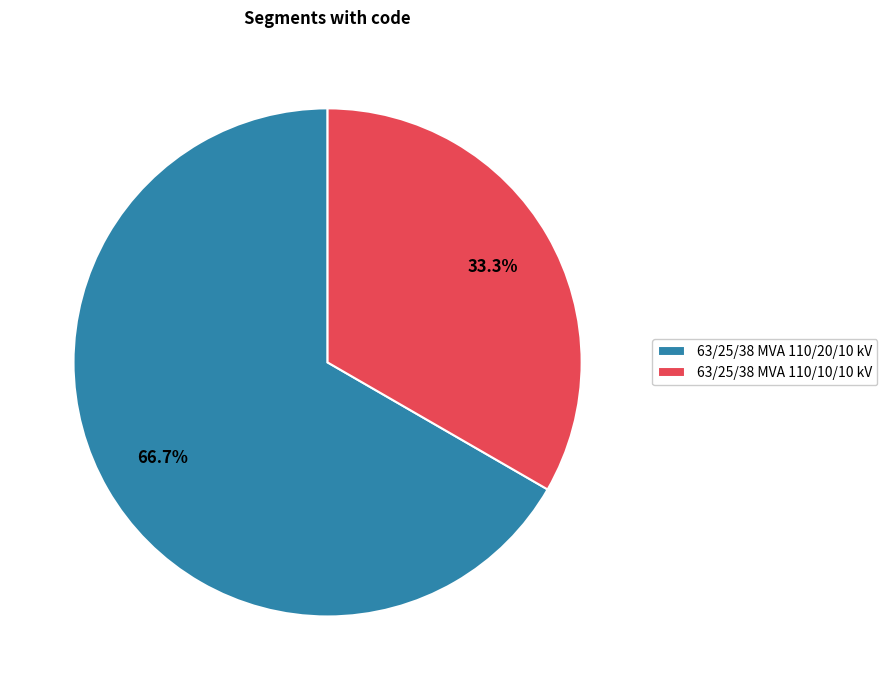

Which slice is the smallest?

63/25/38 MVA 110/10/10 kV